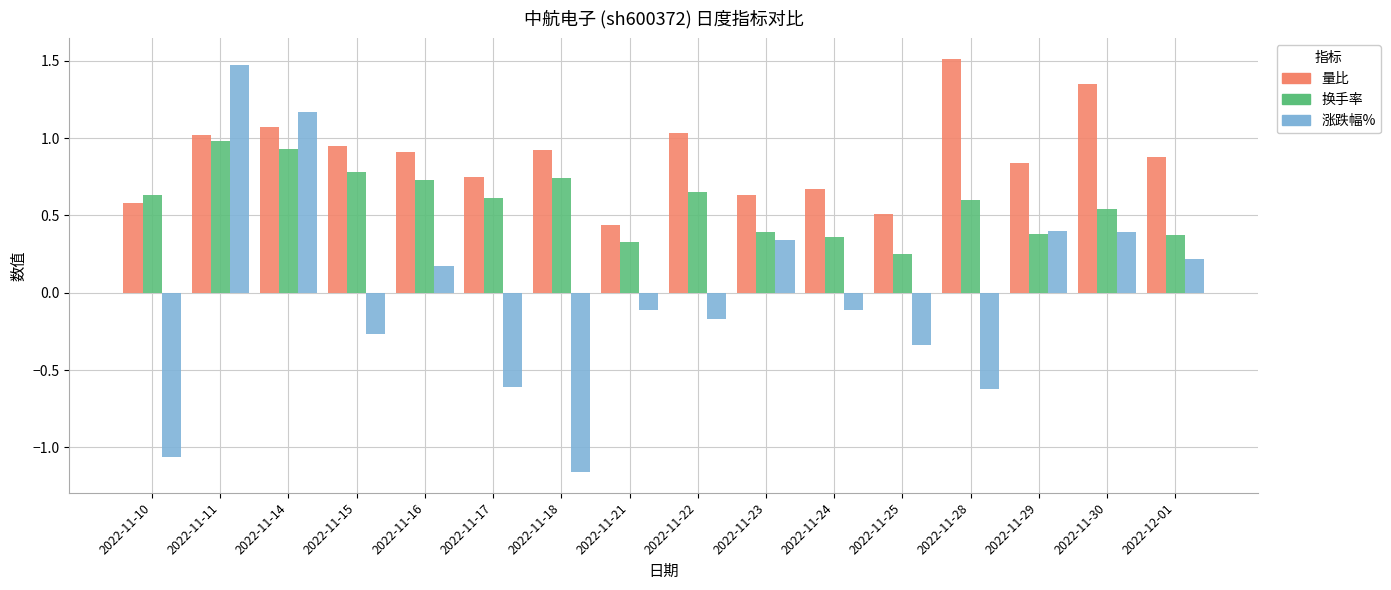

How many bars are there in each group?

3